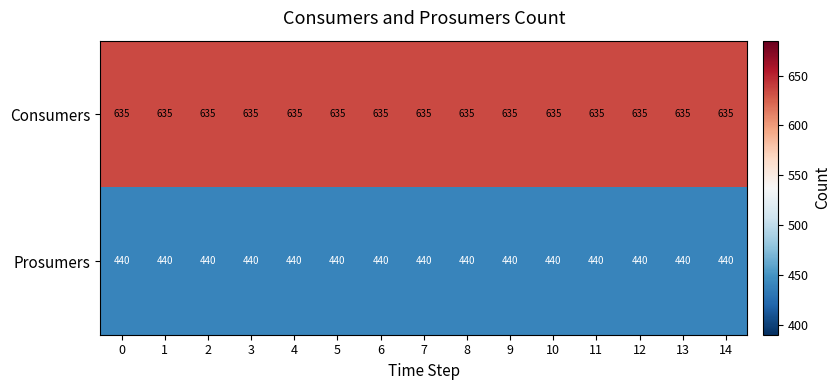

Is it true that Consumers equals 635 at 13?

True